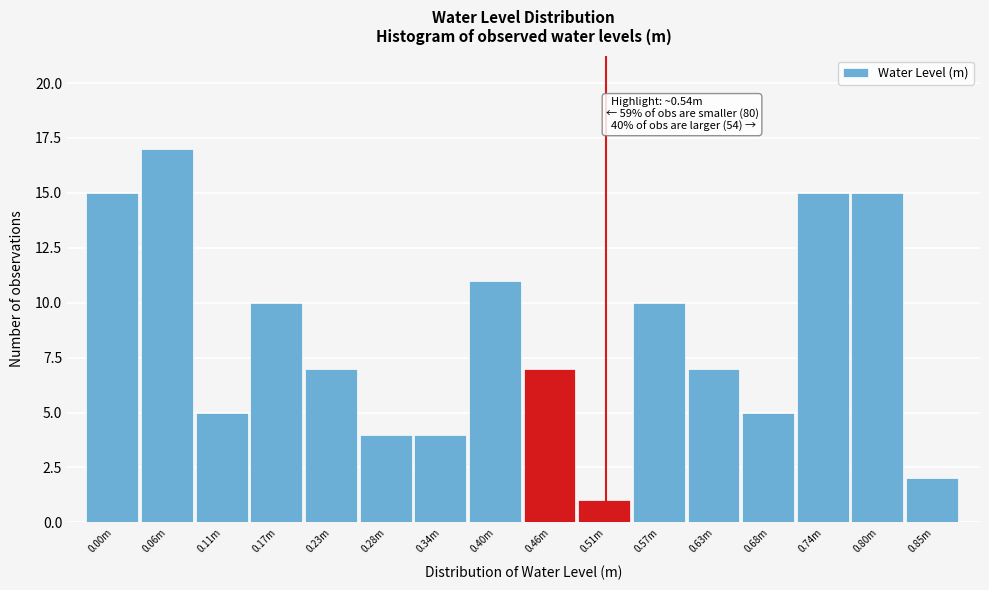

Reading right to left, list all the values displayed in this chart.

2	15	15	5	7	10	1	7	11	4	4	7	10	5	17	15